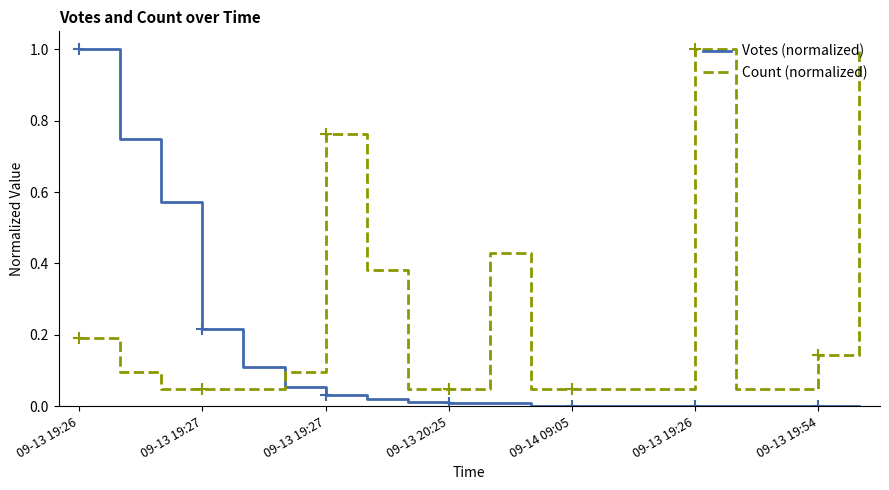

After their last crossing, which series has the higher values: Count (normalized) or Votes (normalized)?

Count (normalized)